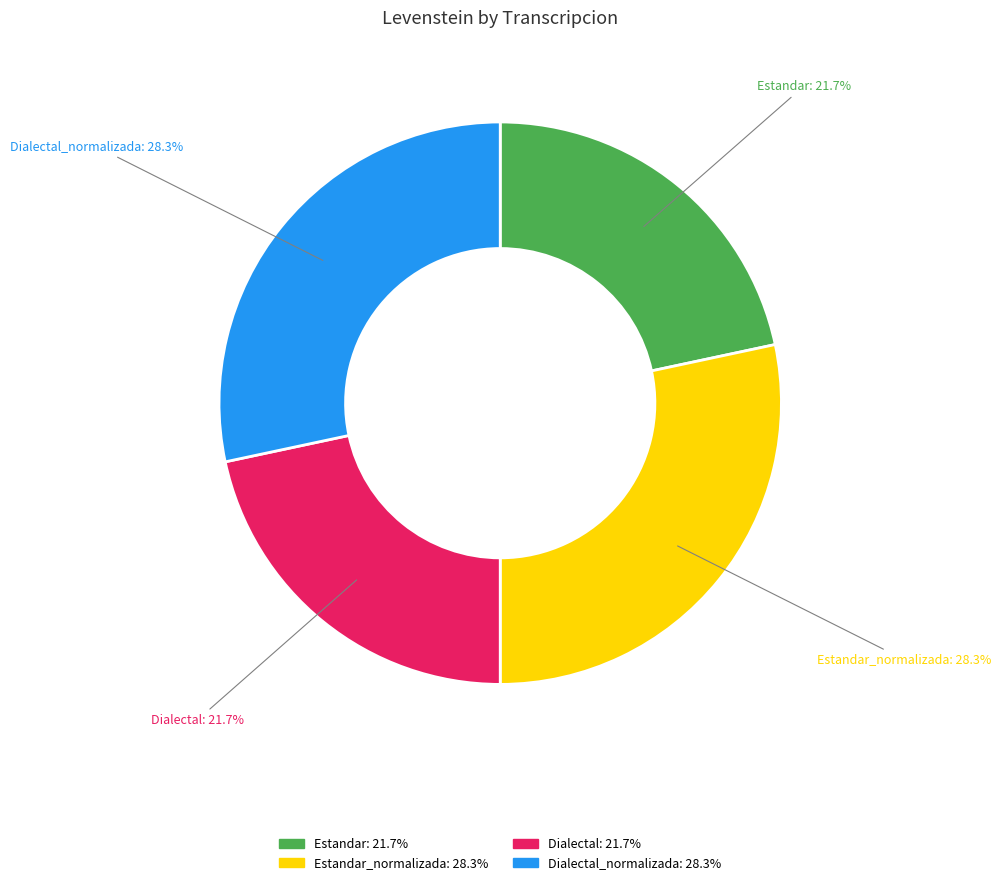

Is there a majority slice in this chart?

No